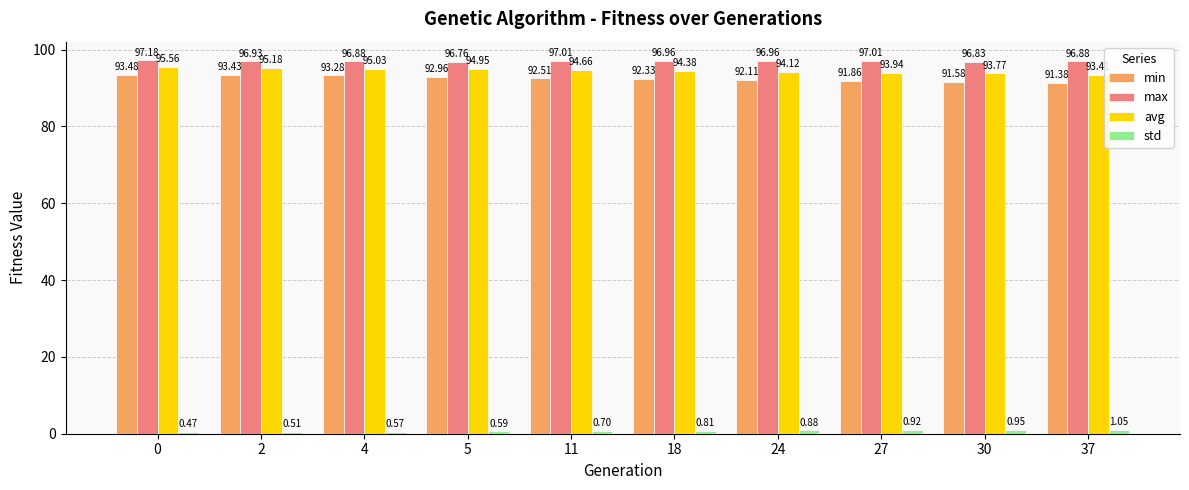

What are all the series names shown in the legend?

min, max, avg, std